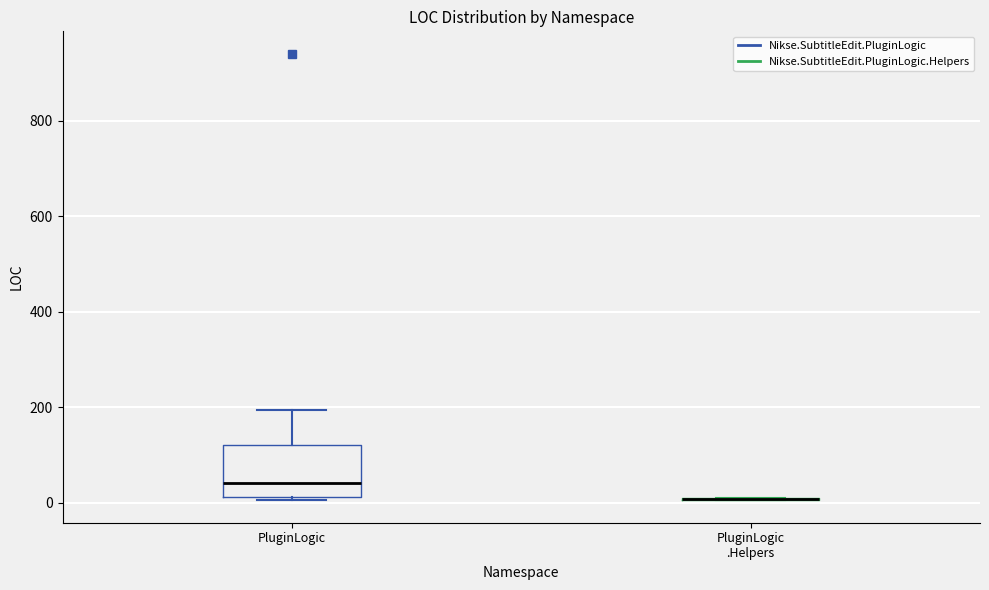

Which box is the tallest, from its lower edge to its upper edge?

PluginLogic